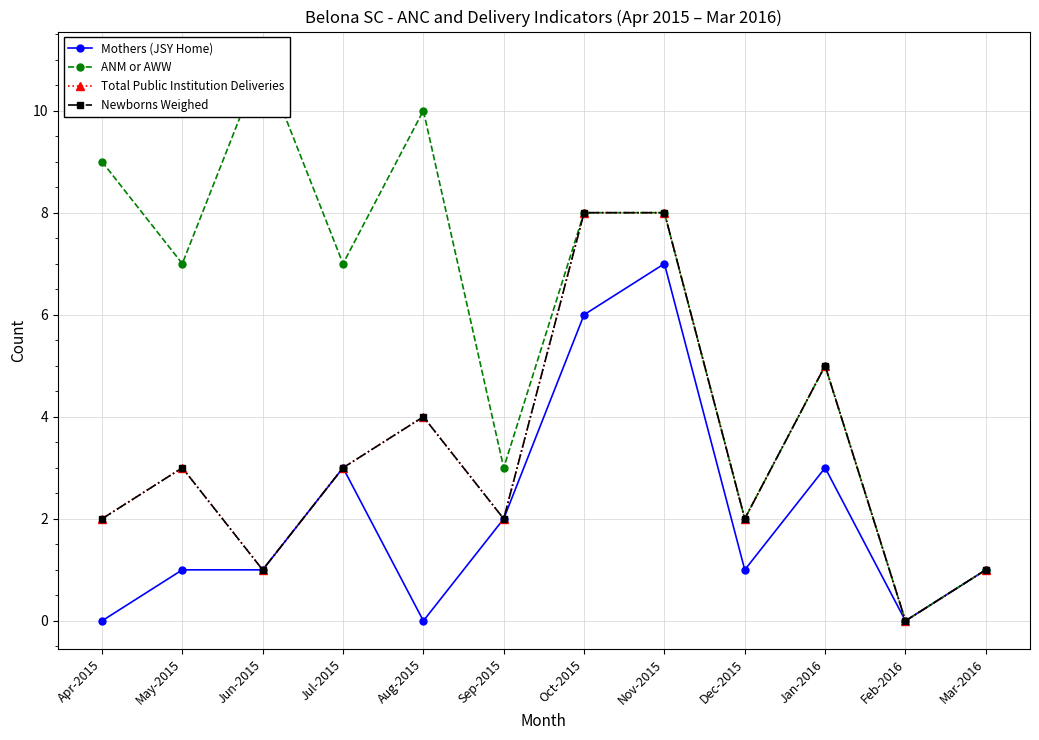

How many lines are shown in the chart?

4